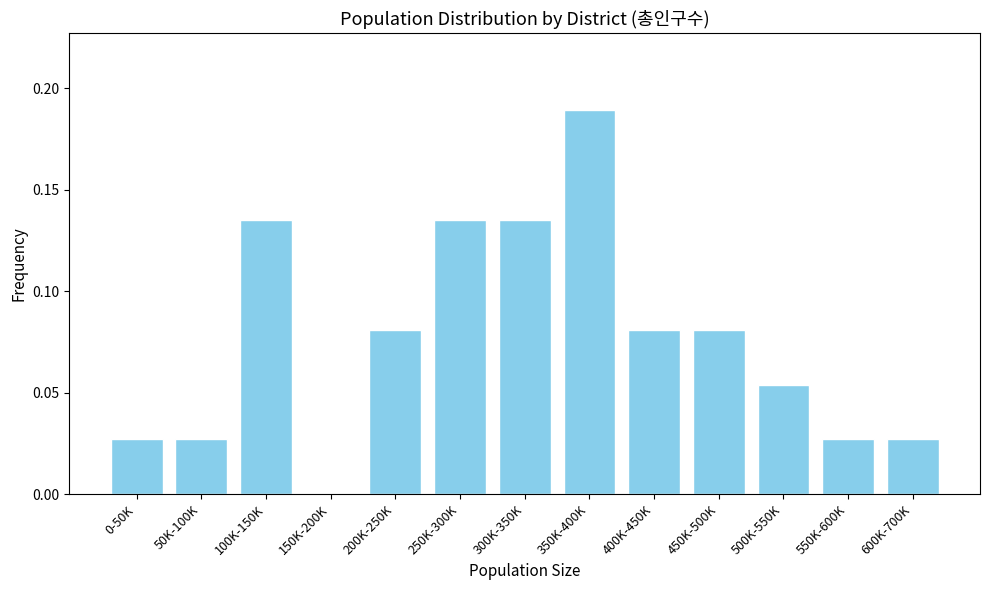

Which has a higher value, 300K-350K or 550K-600K?

300K-350K